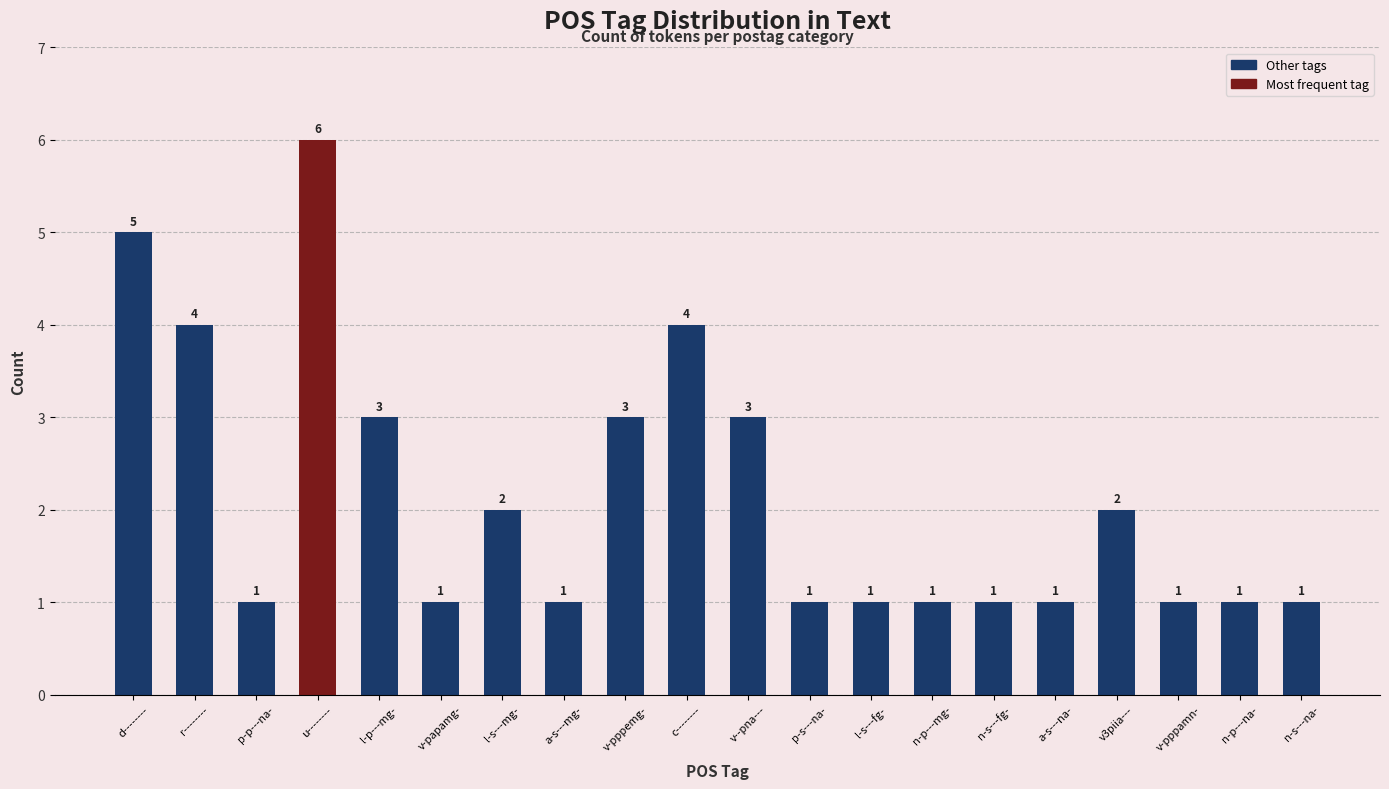

What is the value of the 7th bar from the left?

2